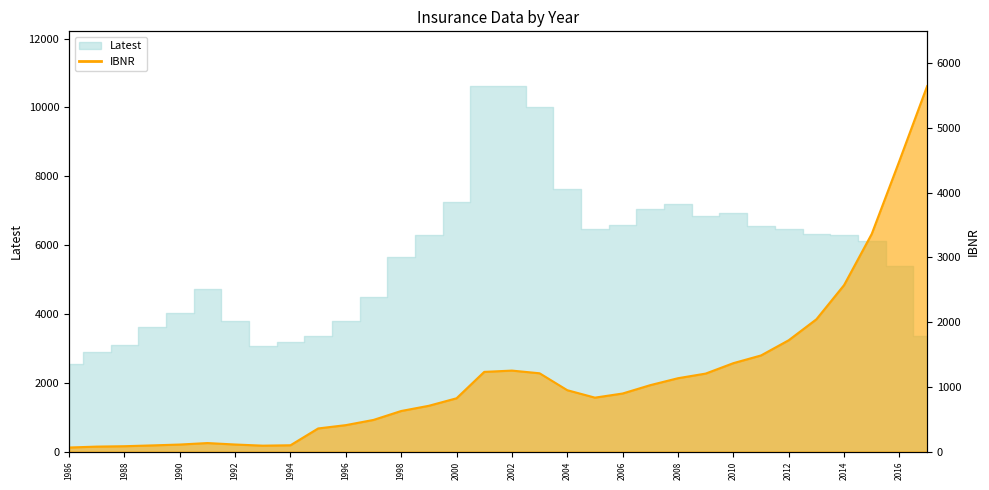

How many values exceed 897?

16